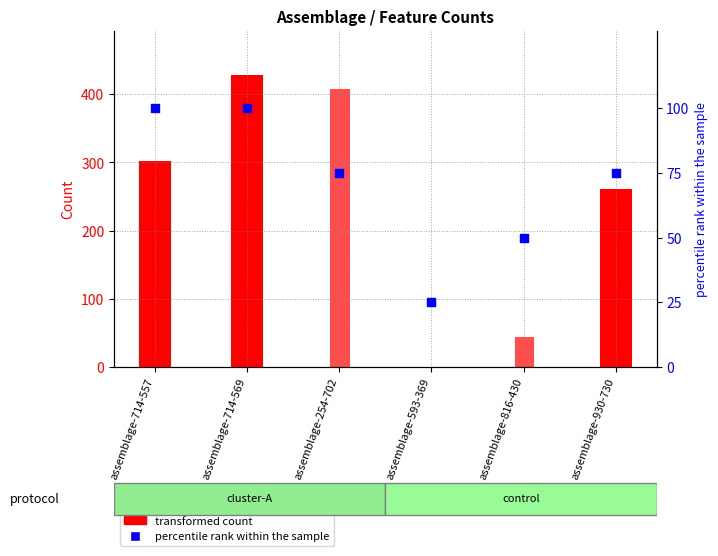

Between assemblage-714-557 and assemblage-930-730, which is larger?

assemblage-714-557